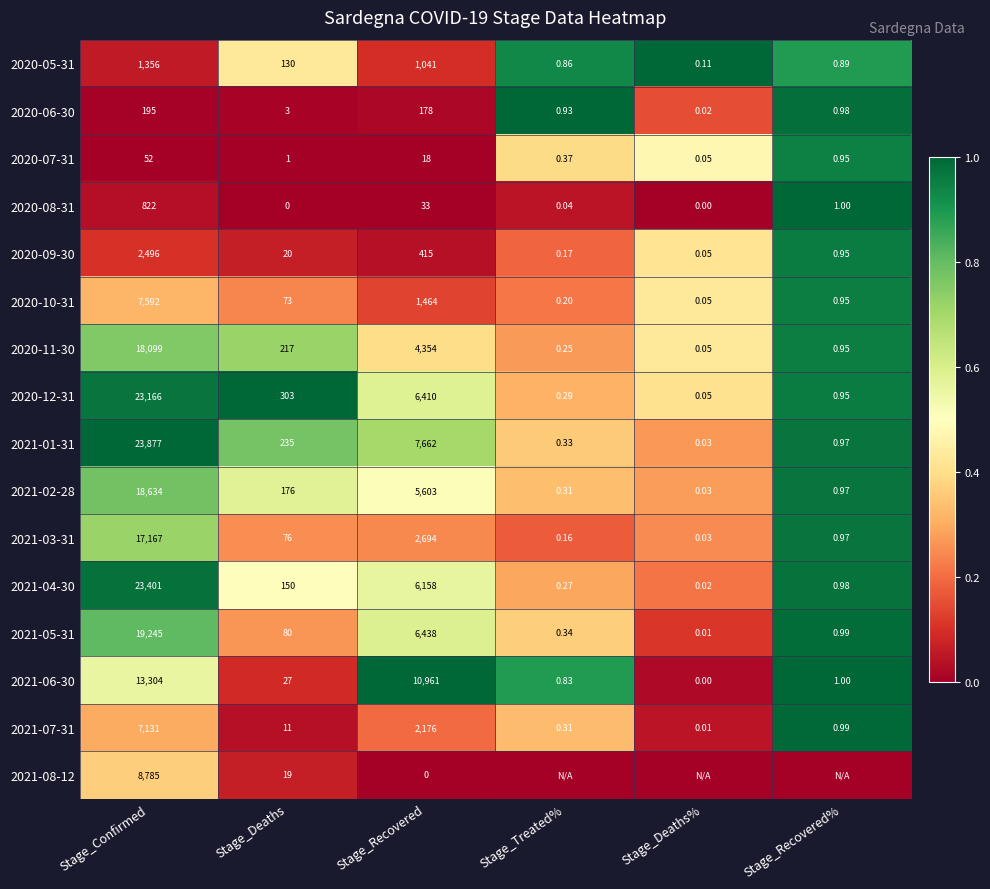

Which category has the lowest value in the 2021-04-30 series?

Stage_Deaths%